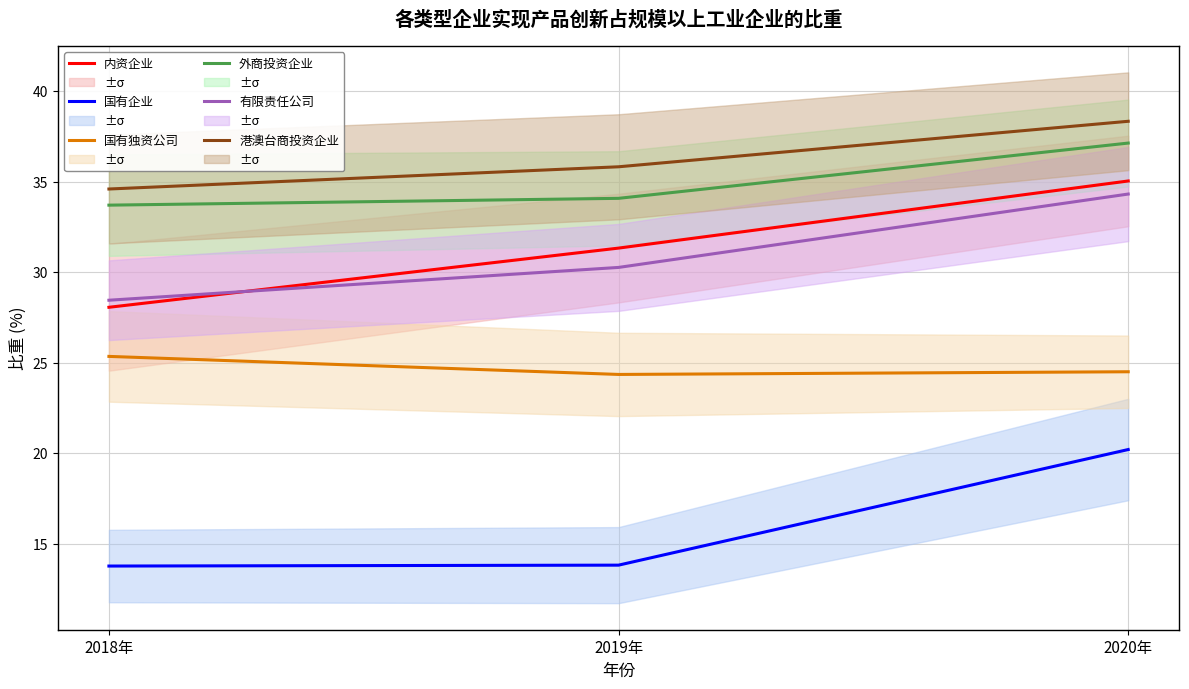

Reading left to right, what are all the values shown in this chart?

内资企业: 28.1	31.3	35.0
国有企业: 13.8	13.8	20.2
国有独资公司: 25.4	24.4	24.5
外商投资企业: 33.7	34.1	37.1
有限责任公司: 28.5	30.3	34.3
港澳台商投资企业: 34.6	35.8	38.3